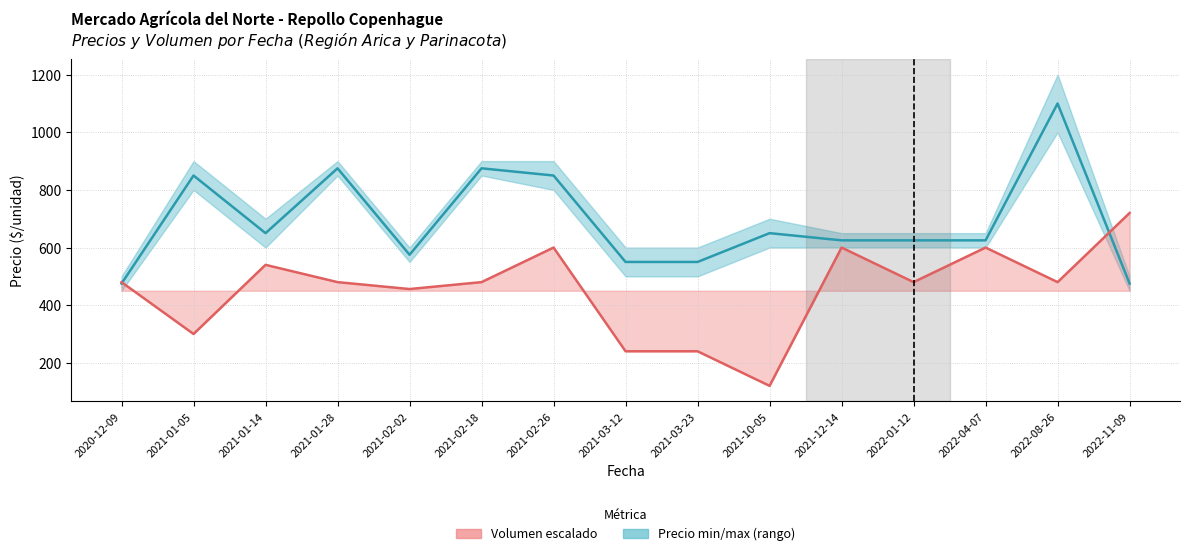

Where does the Precio promedio ponderado series first go above 625?

2021-01-05